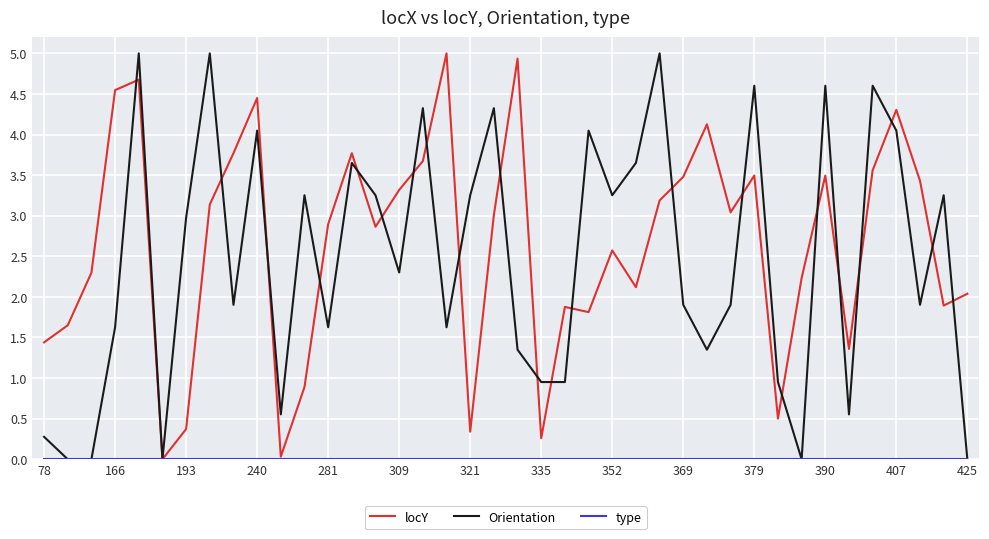

What is the maximum value for locY?

5.0